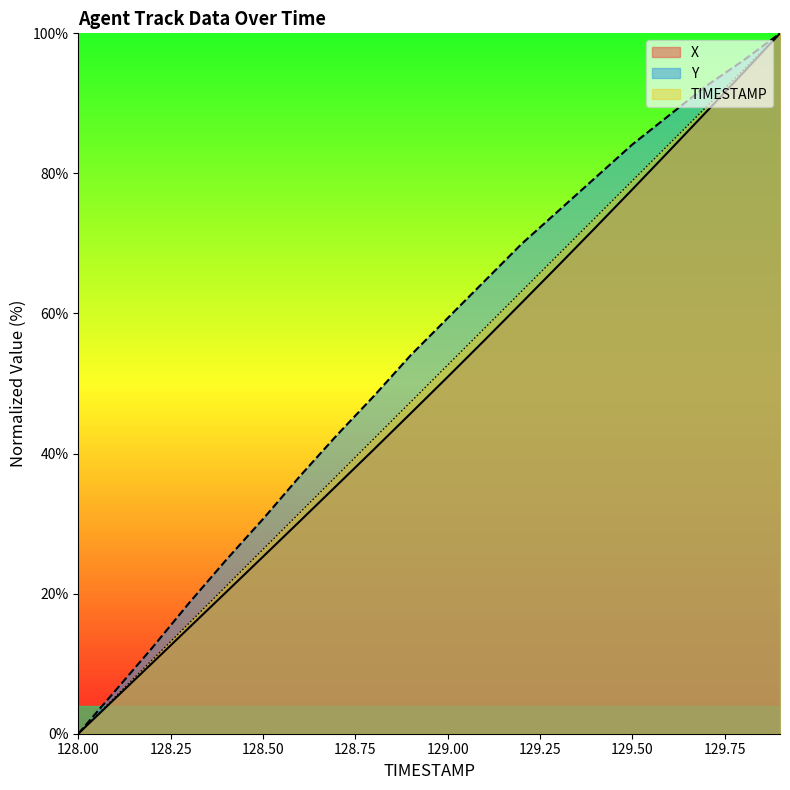

Reading left to right, transcribe all the data shown in this chart.

X: 128.0=0.0	128.1=5.0	128.2=10.1	128.3=15.1	128.4=20.2	128.5=25.3	128.6=30.3	128.7=35.5	128.8=40.6	128.9=45.7	129.0=50.9	129.1=56.2	129.2=61.5	129.3=66.9	129.4=72.3	129.5=77.7	129.6=83.2	129.7=88.8	129.8=94.4	129.9=100.0
Y: 128.0=0.0	128.1=6.1	128.2=12.3	128.3=18.7	128.4=24.8	128.5=30.6	128.6=36.8	128.7=42.6	128.8=48.2	128.9=54.0	129.0=59.3	129.1=64.6	129.2=69.9	129.3=74.7	129.4=79.4	129.5=84.1	129.6=88.3	129.7=92.5	129.8=96.1	129.9=100.0
TIMESTAMP: 128.0=0.0	128.1=5.3	128.2=10.5	128.3=15.8	128.4=21.1	128.5=26.3	128.6=31.6	128.7=36.8	128.8=42.1	128.9=47.4	129.0=52.6	129.1=57.9	129.2=63.2	129.3=68.4	129.4=73.7	129.5=78.9	129.6=84.2	129.7=89.5	129.8=94.7	129.9=100.0